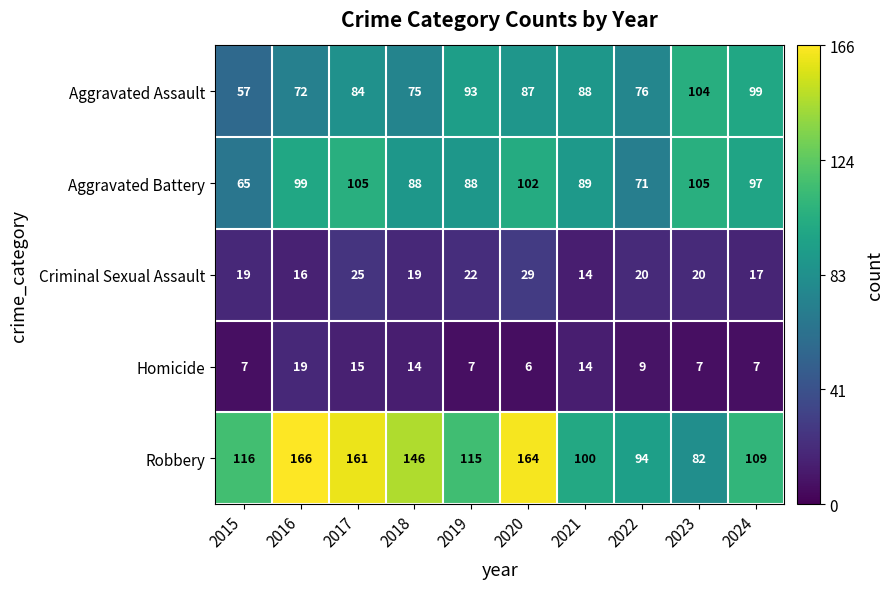

What is the difference between the maximum and second lowest values in the Aggravated Battery series?

34